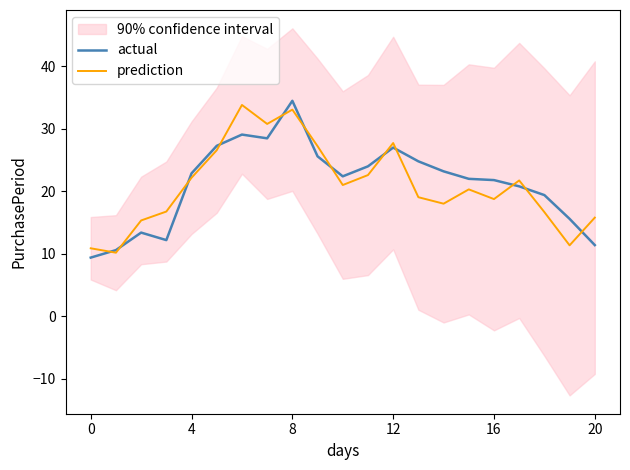

Is the value of actual at 13 greater than the value of prediction at 7?

No